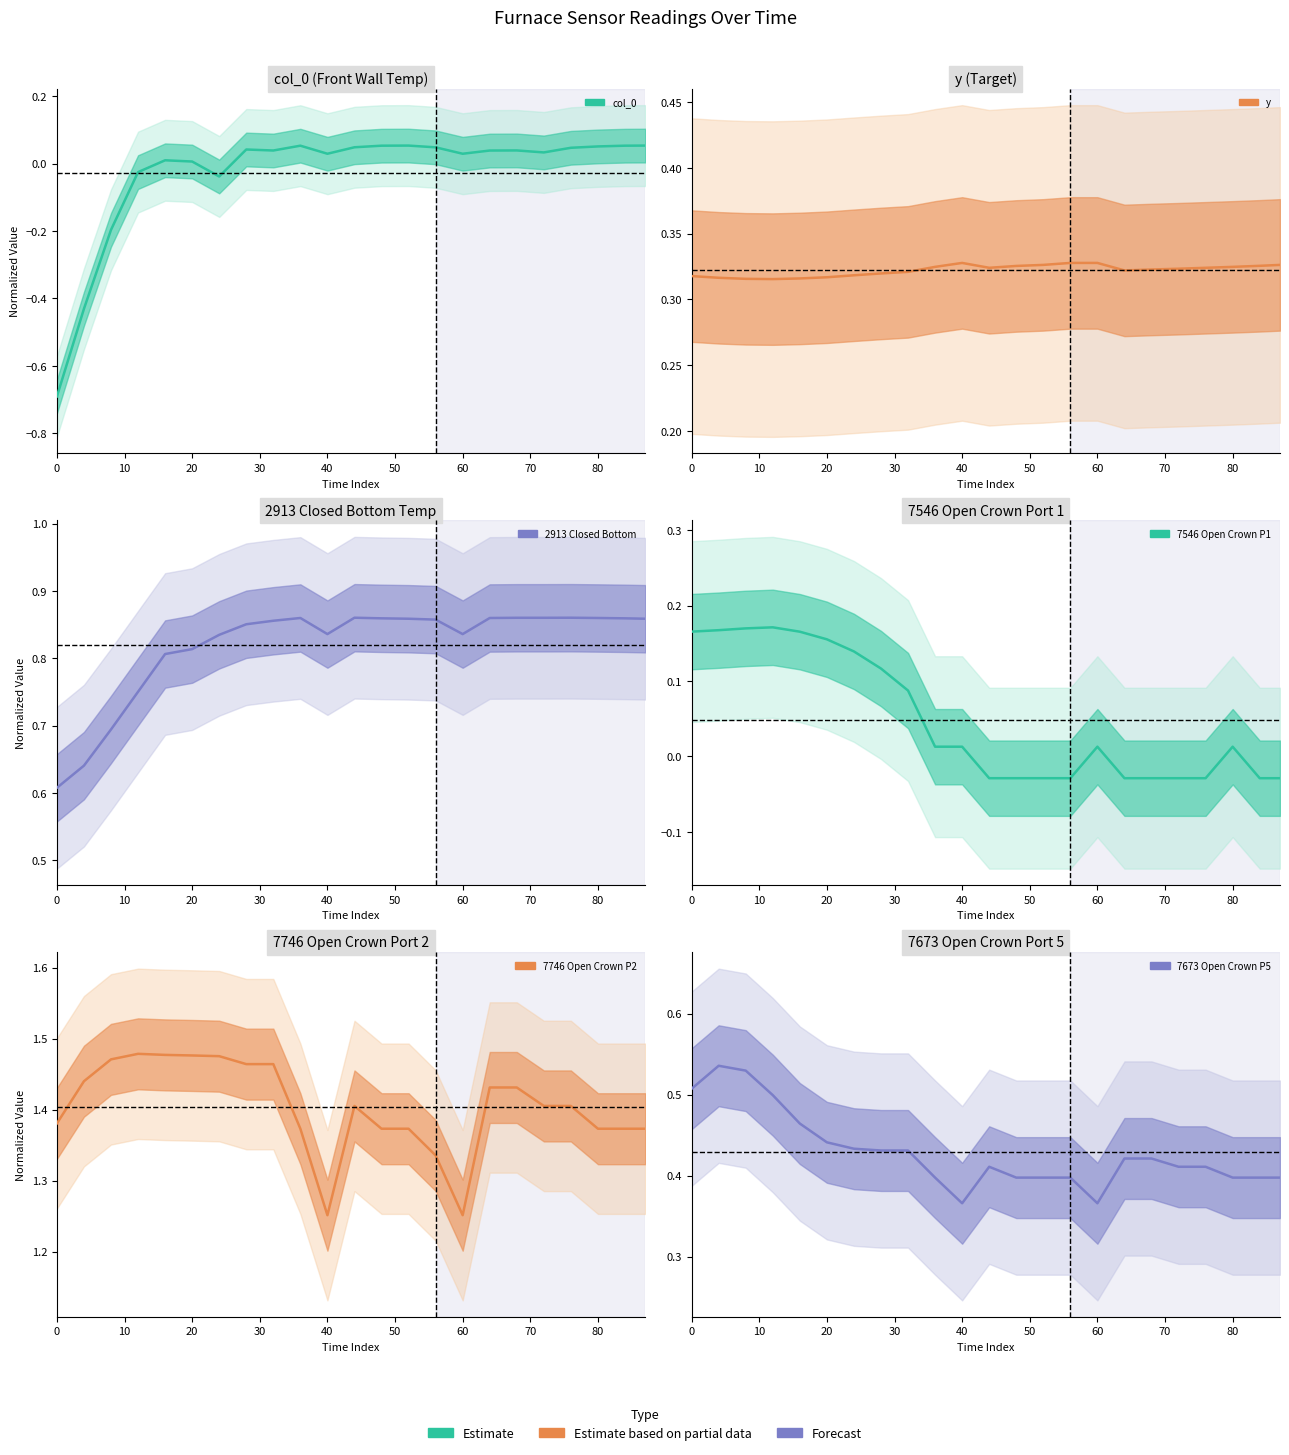

At how many categories does at least one series exceed 1?

23